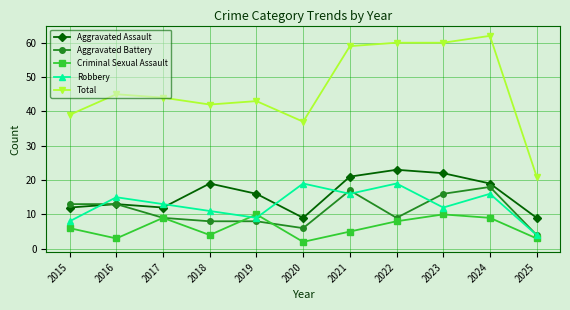

True or false: Robbery has more than 2 points higher than both neighbors.

True